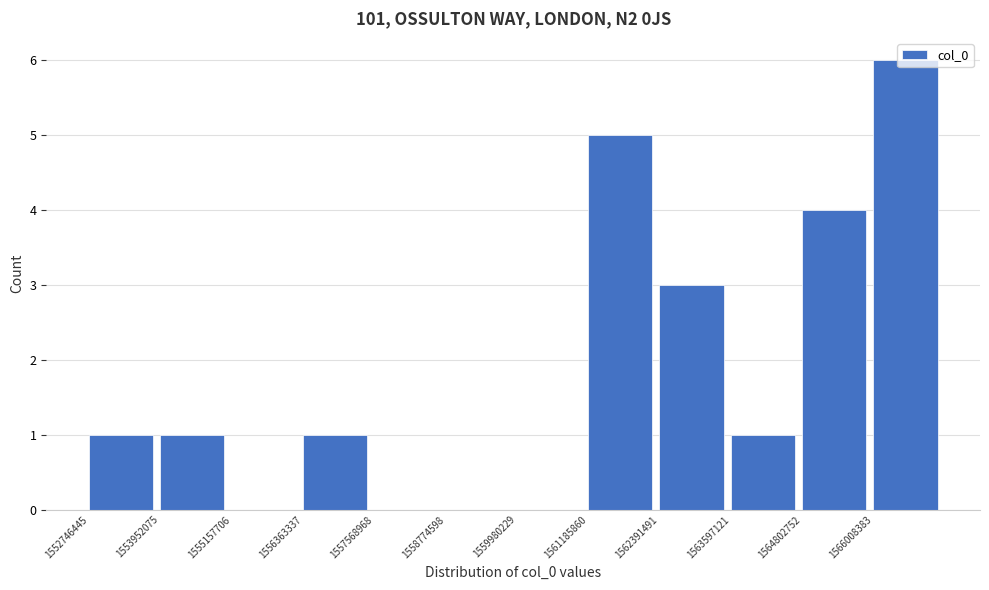

Reading left to right, list every bar in this chart as the range it spans on the x-axis followed by its height. Neither the bar edges nor the heights are printed on the chart, so give them approximately, as read against the axes.

1552800000 to 1554000000: 1
1554000000 to 1555200000: 1
1555200000 to 1556400000: 0
1556400000 to 1557600000: 1
1557600000 to 1558800000: 0
1558800000 to 1560000000: 0
1560000000 to 1561200000: 0
1561200000 to 1562400000: 5
1562400000 to 1563600000: 3
1563600000 to 1564800000: 1
1564800000 to 1566000000: 4
1566000000 to 1567200000: 6